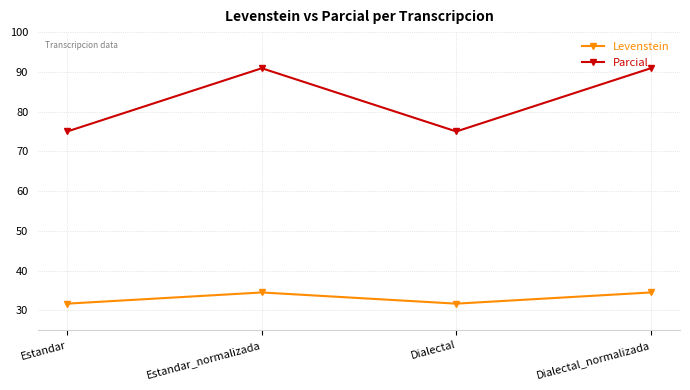

How many lines are shown in the chart?

2